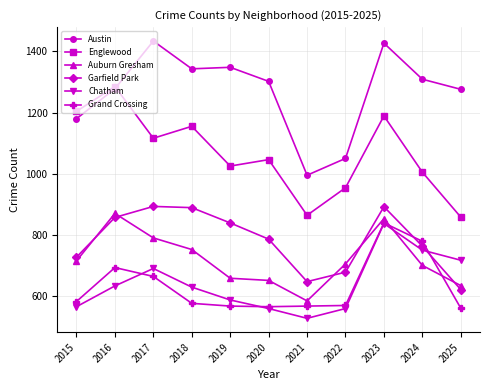

Rank the series at 2018 from lowest to highest value.

Grand Crossing, Chatham, Auburn Gresham, Garfield Park, Englewood, Austin